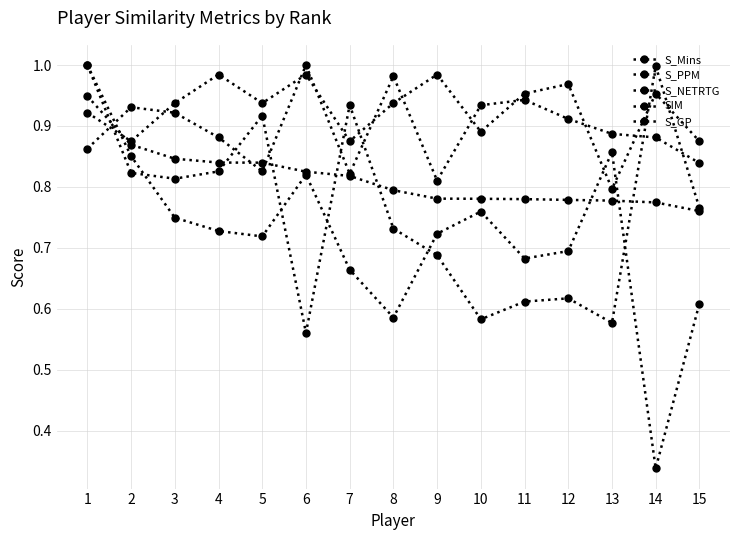

Which has a higher value, 9 or 2?

2